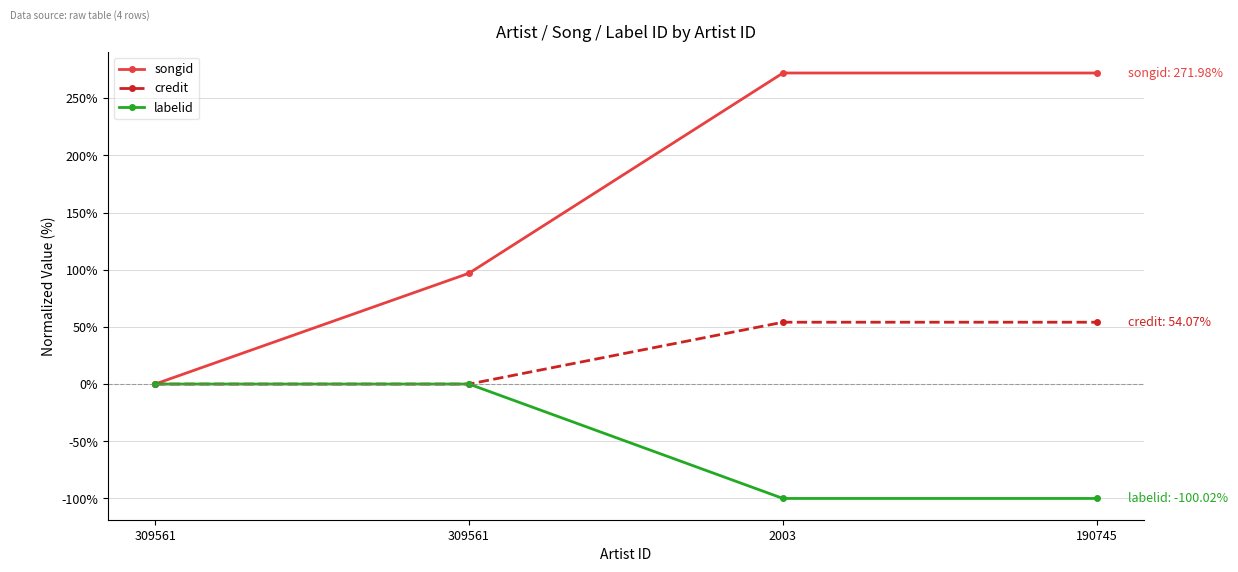

What is the greatest value displayed?

272.0